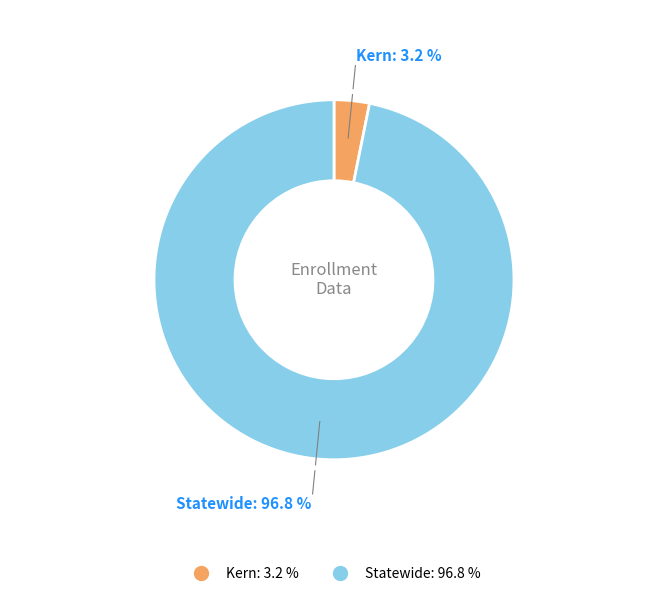

Which slice is the largest?

Statewide